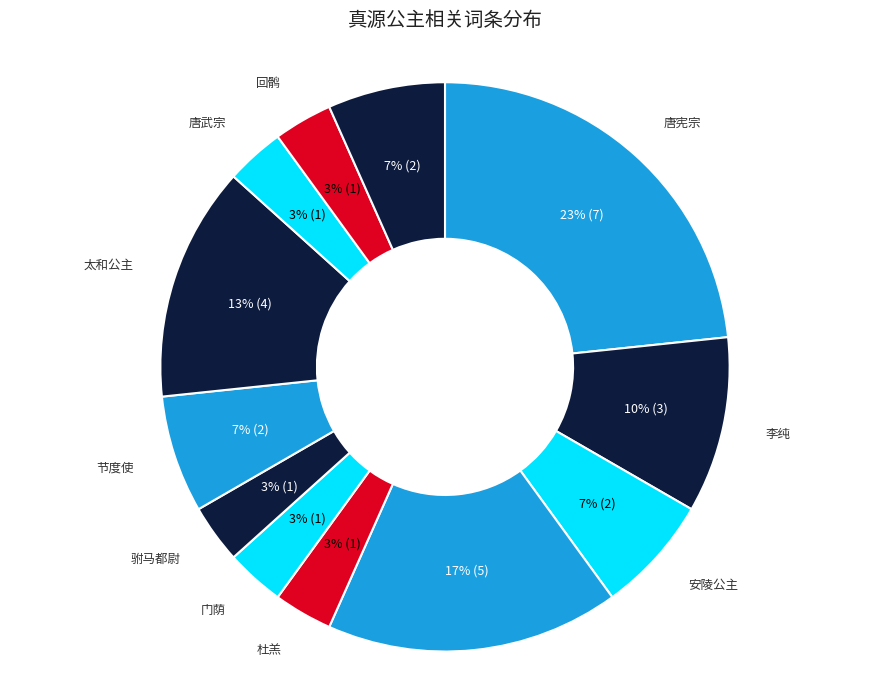

To the nearest percent, what percentage of the pie is 唐宪宗?

23%